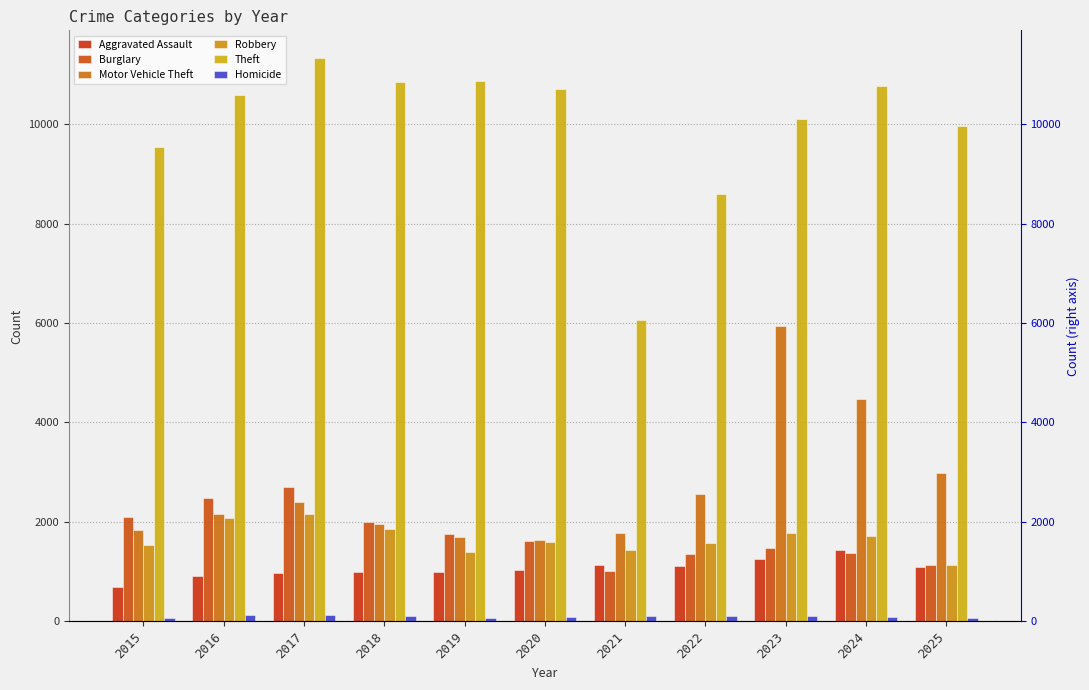

At which label does Aggravated Assault first exceed 1026?

2021